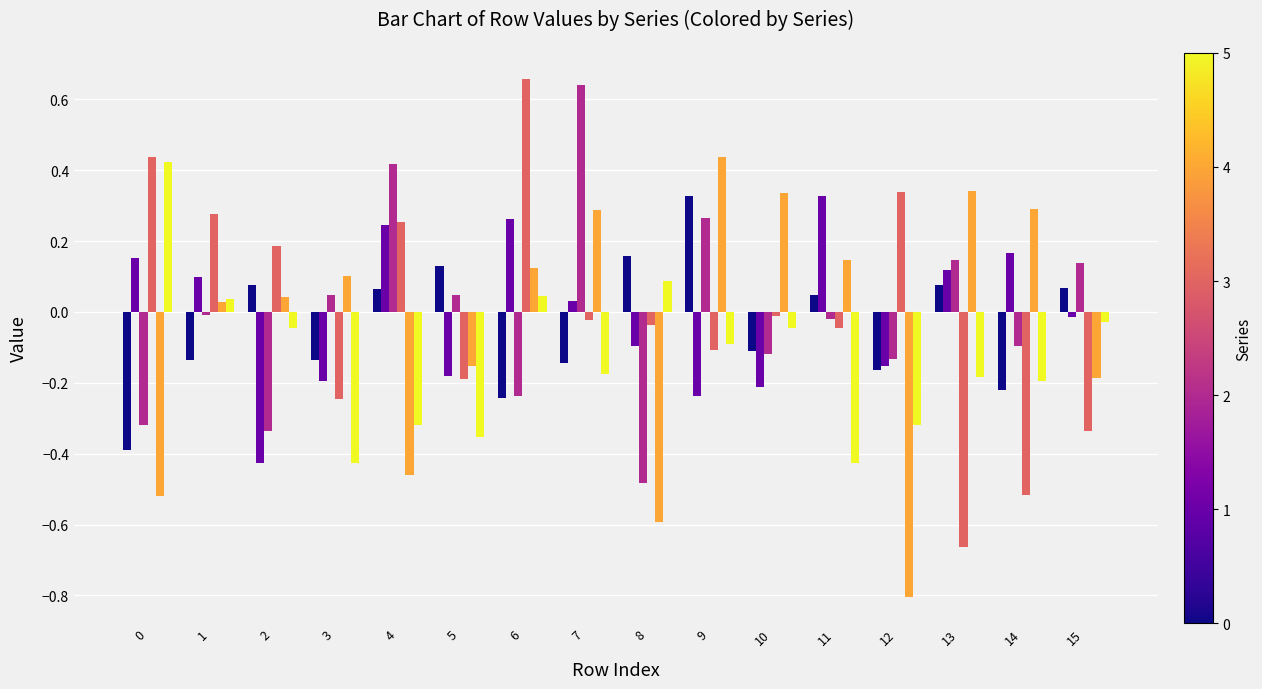

What is the difference between the highest and lowest values at 13?

1.0